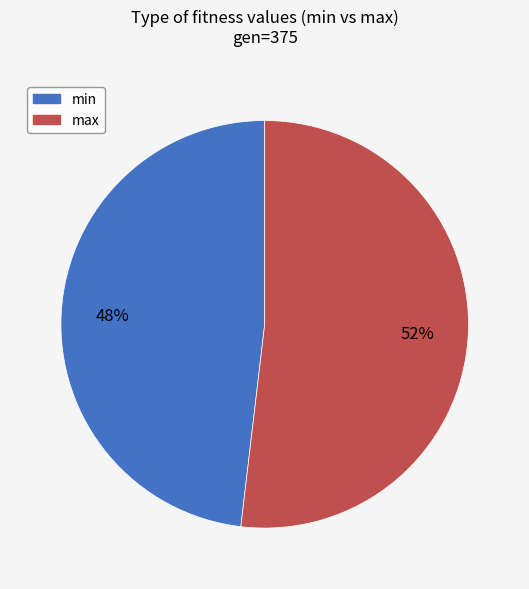

To the nearest percent, what is the combined percentage of max and min?

100%